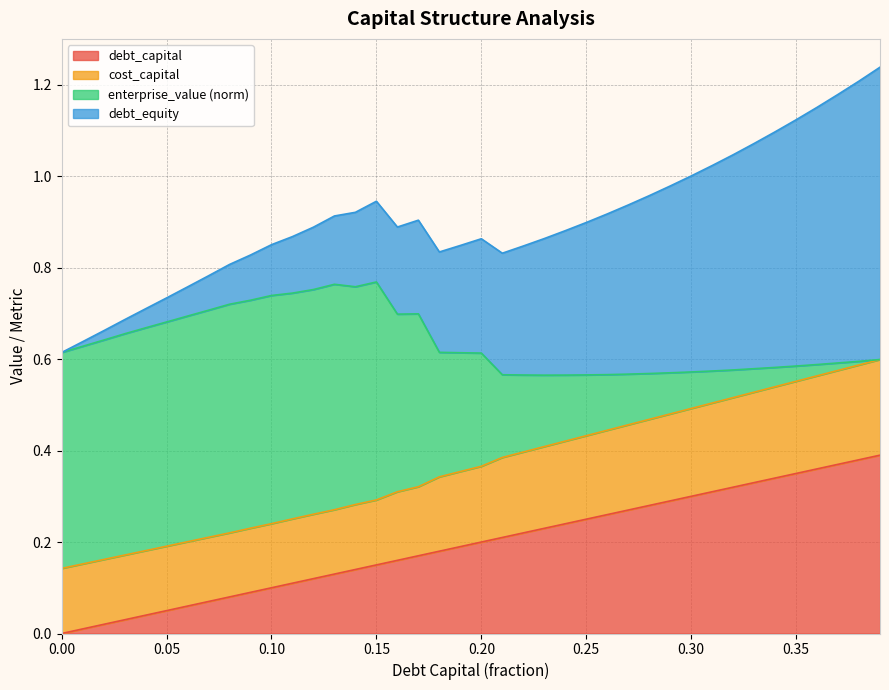

How many data points in debt_capital are above 0?

39